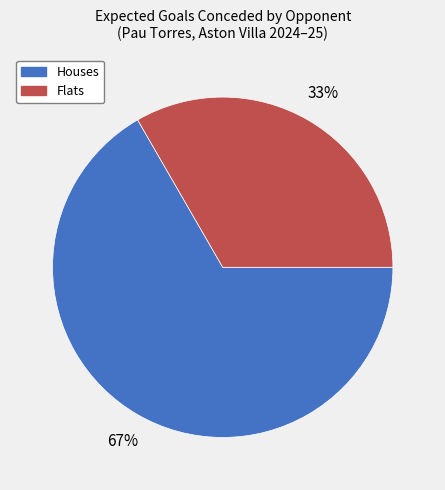

To the nearest percent, what is the average slice percentage?

50%